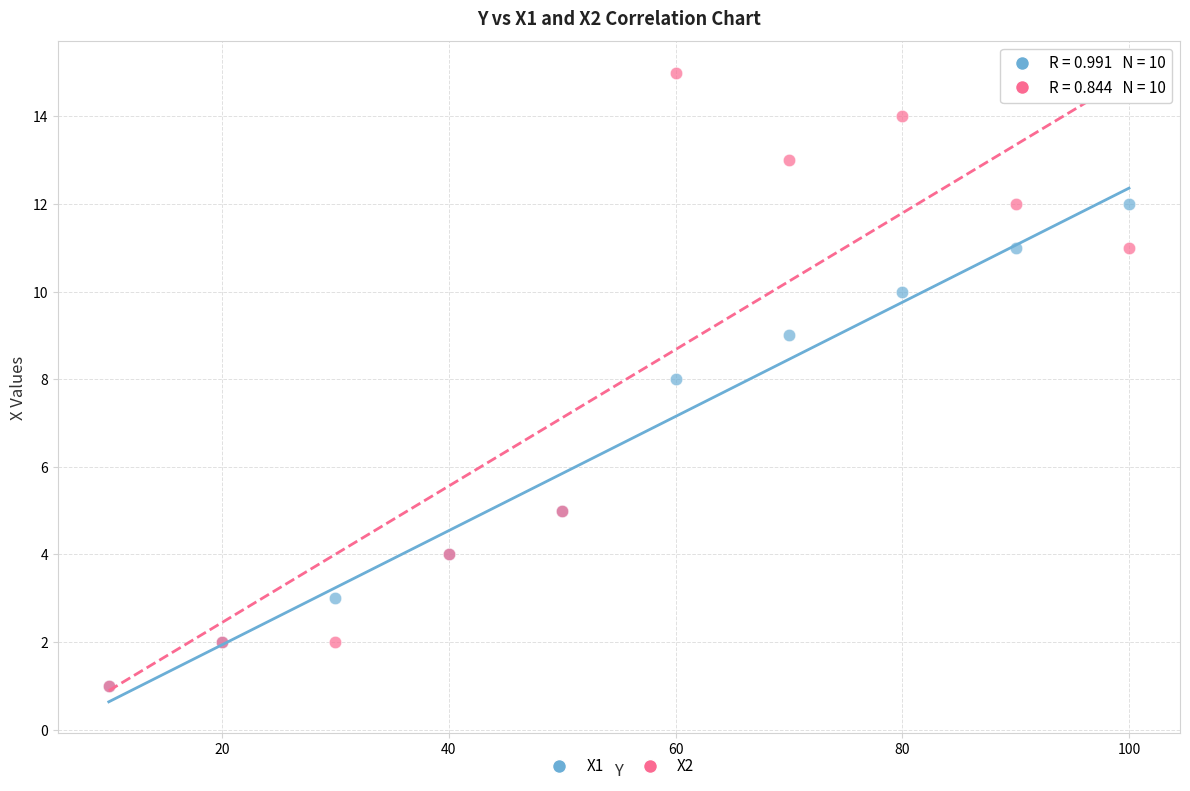

Which series contains the highest Y value?

X2